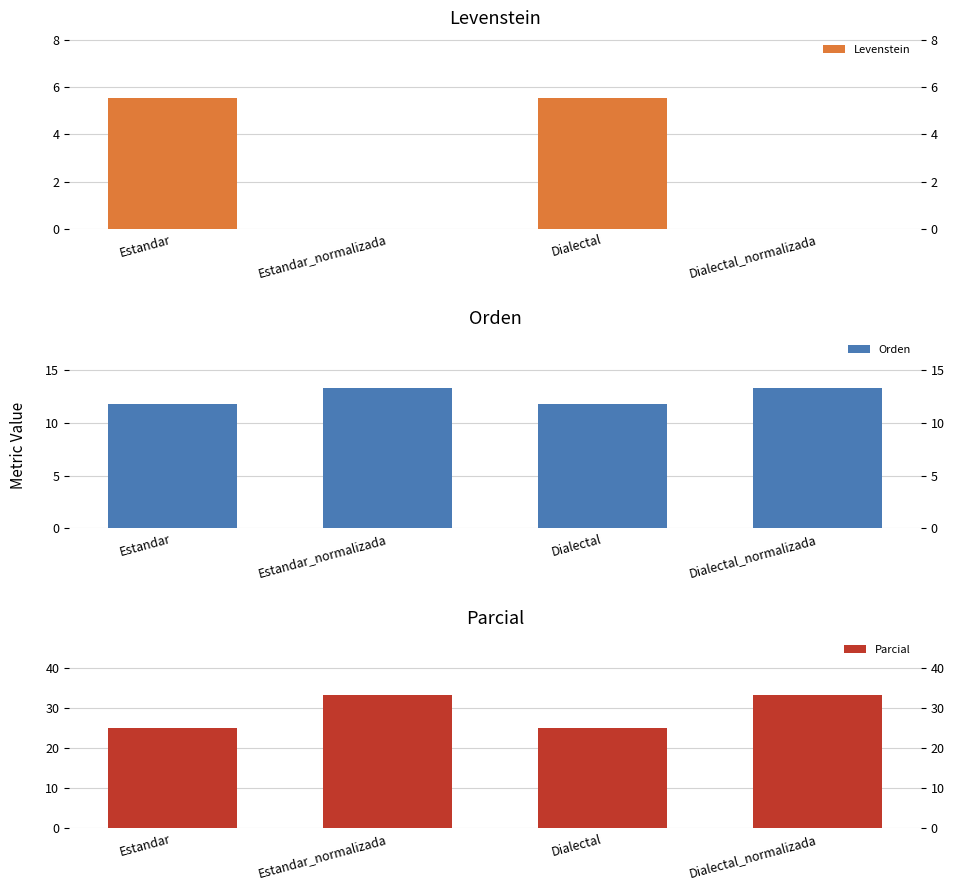

List the series in order of their overall mean, highest first.

Parcial, Orden, Levenstein